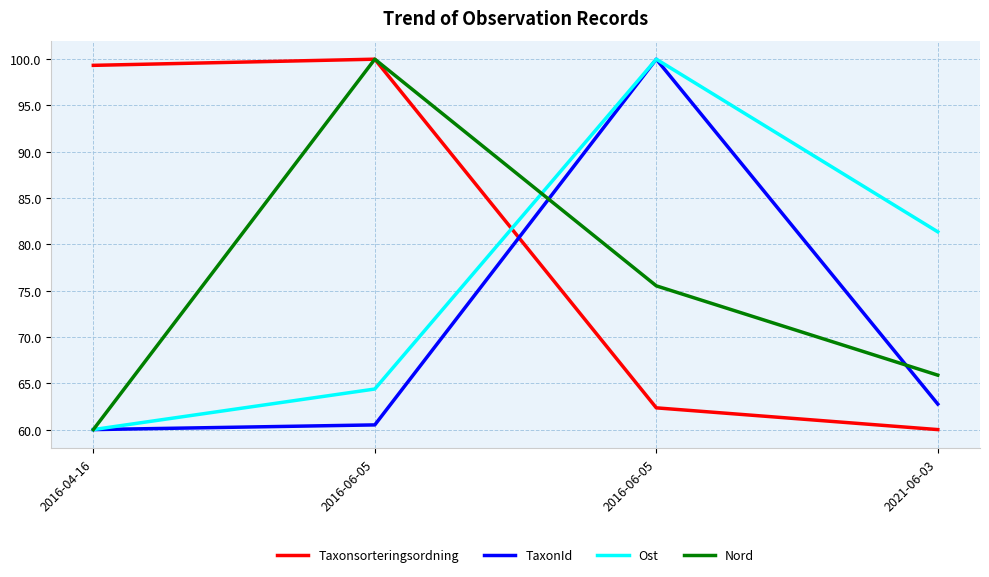

Does the chart have visible grid lines?

Yes